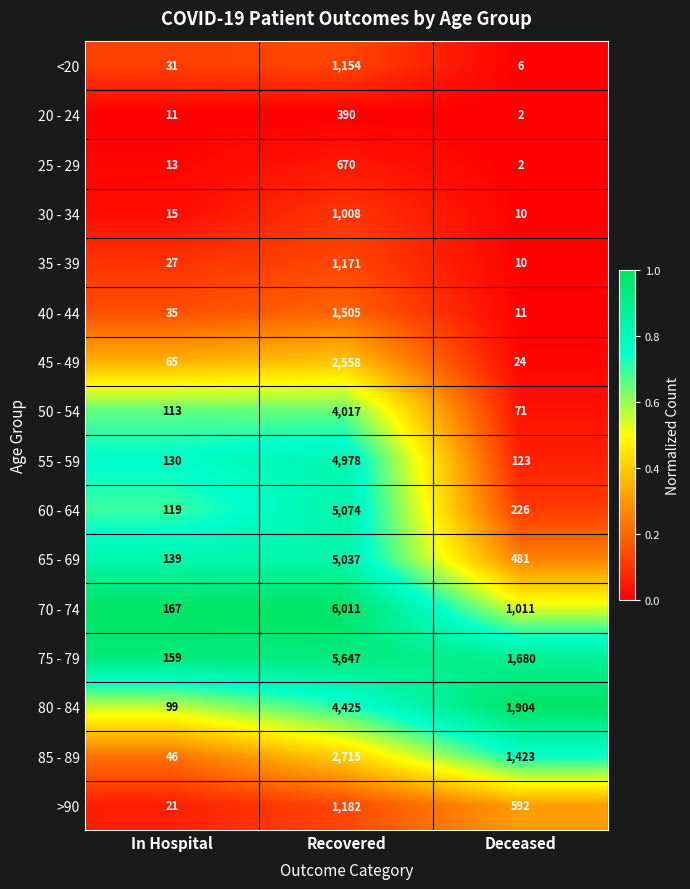

True or false: 75 - 79 has a value of 5647 at Recovered.

True